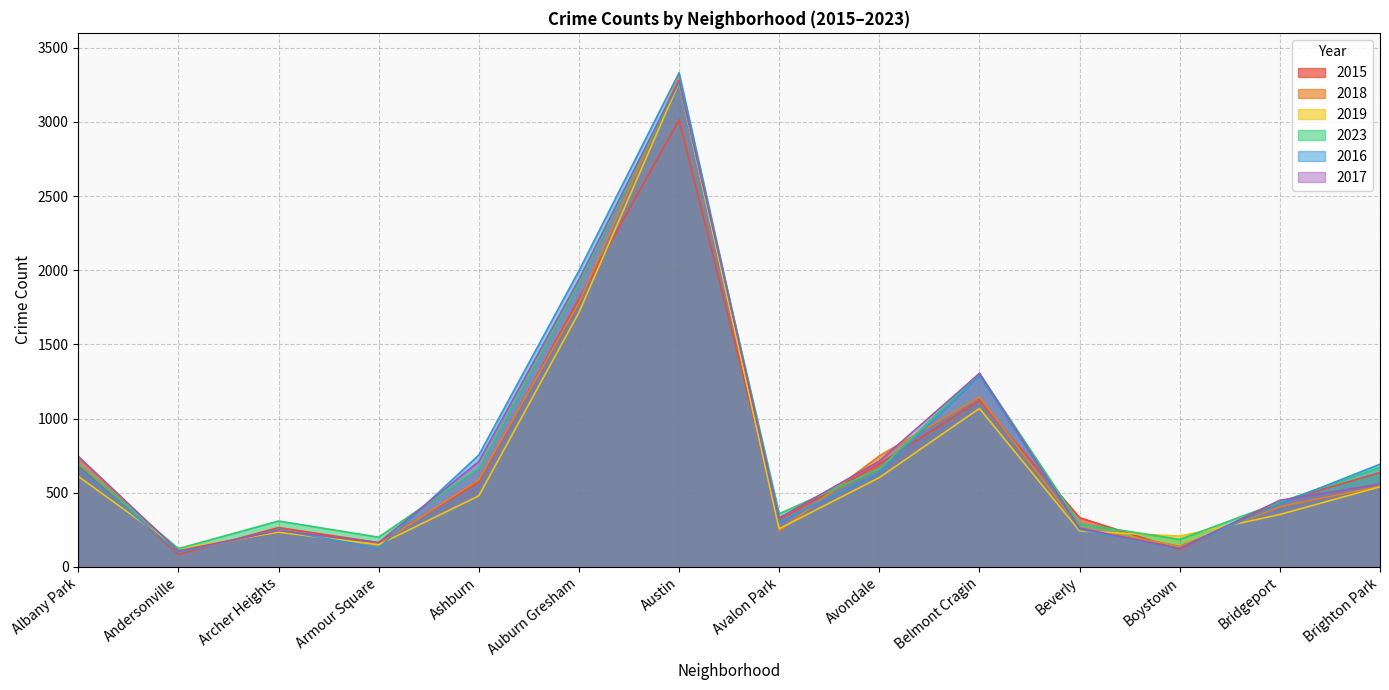

Where do 2016 and 2023 first cross each other?

Armour Square and Ashburn